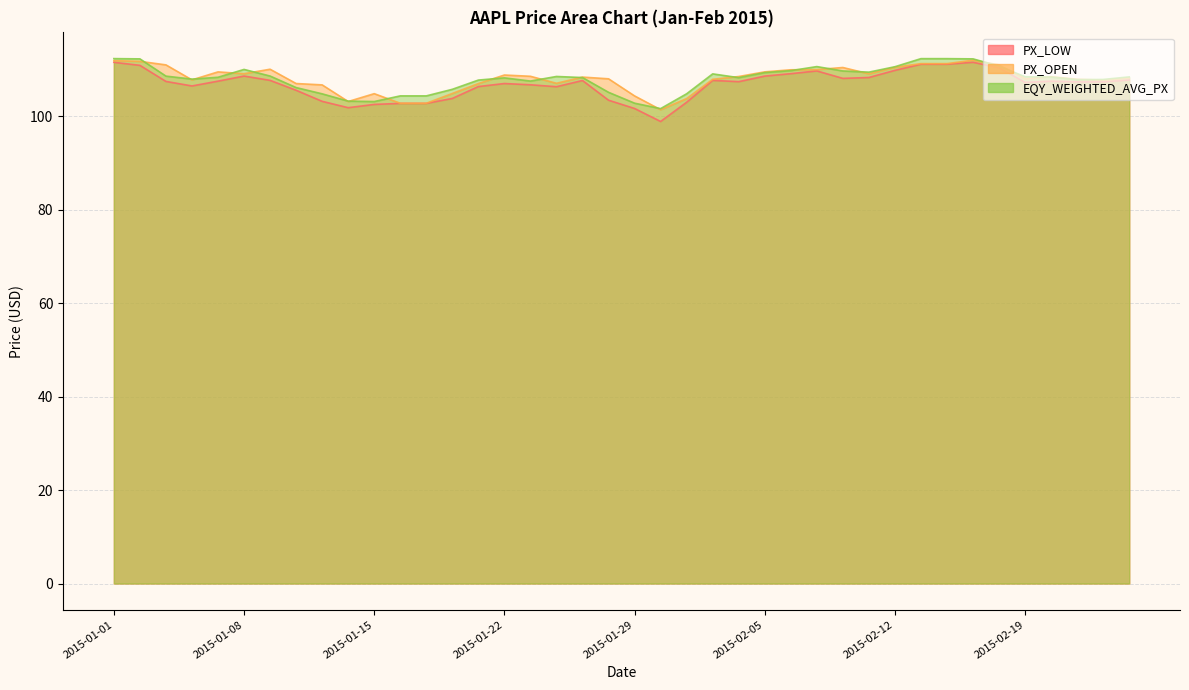

Which category has the lowest value in the PX_OPEN series?

2015-01-30